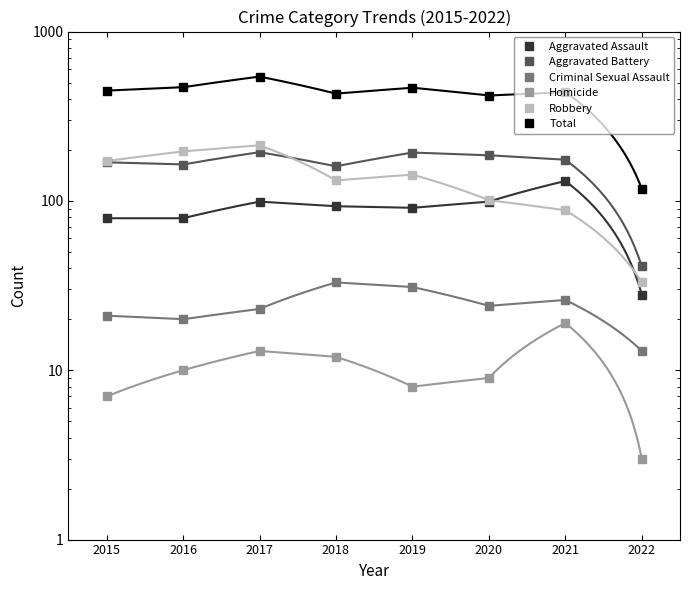

Is the value of Criminal Sexual Assault at 2015 greater than the value of Robbery at 2016?

No